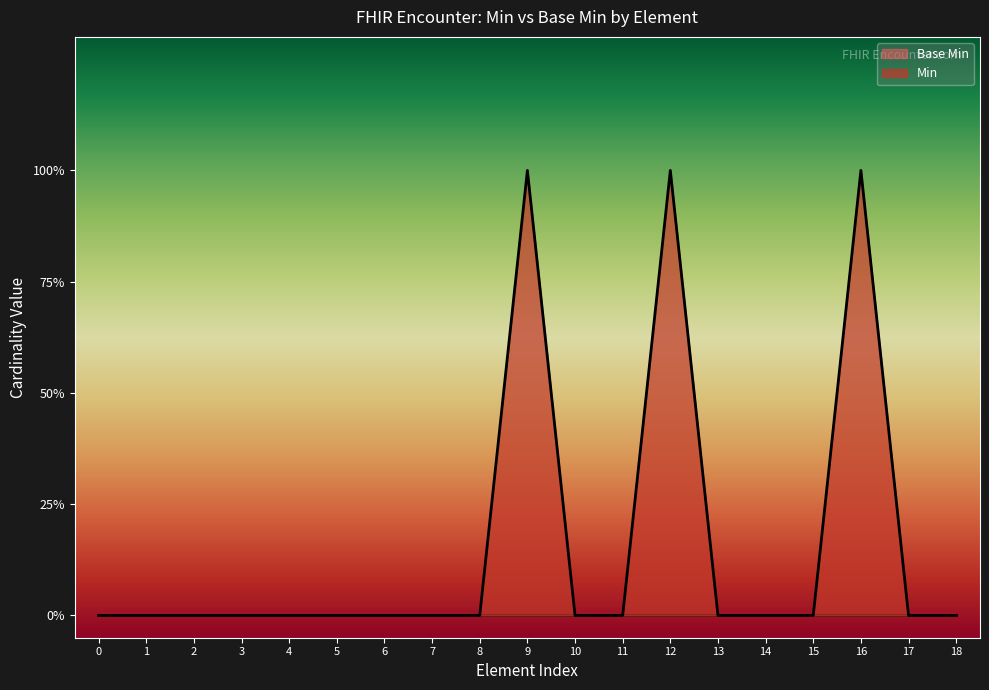

How many points are higher than both their immediate neighbors (excluding endpoints)?

3